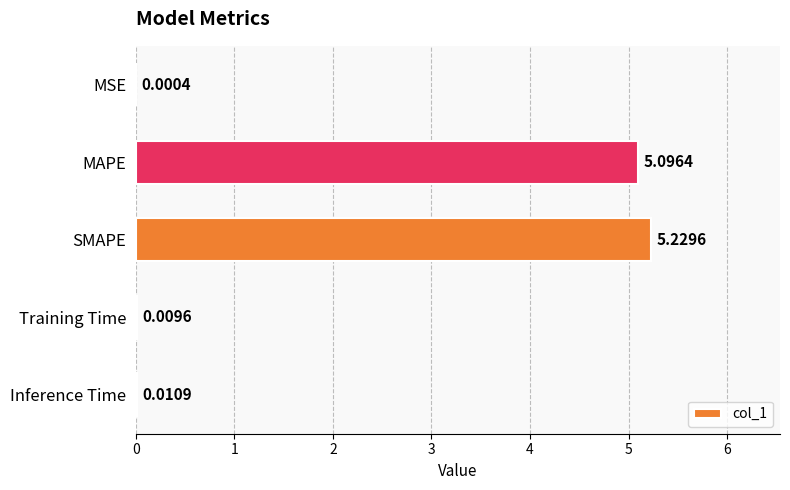

Which has a higher value, SMAPE or Inference Time?

SMAPE